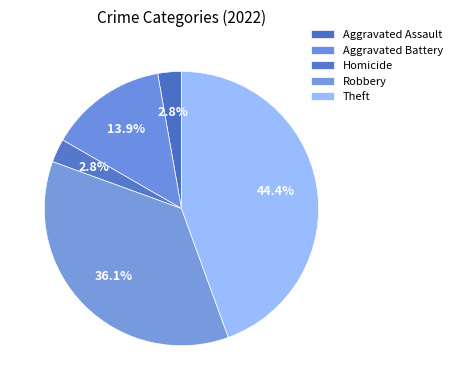

To the nearest percent, what is the average slice percentage?

20%